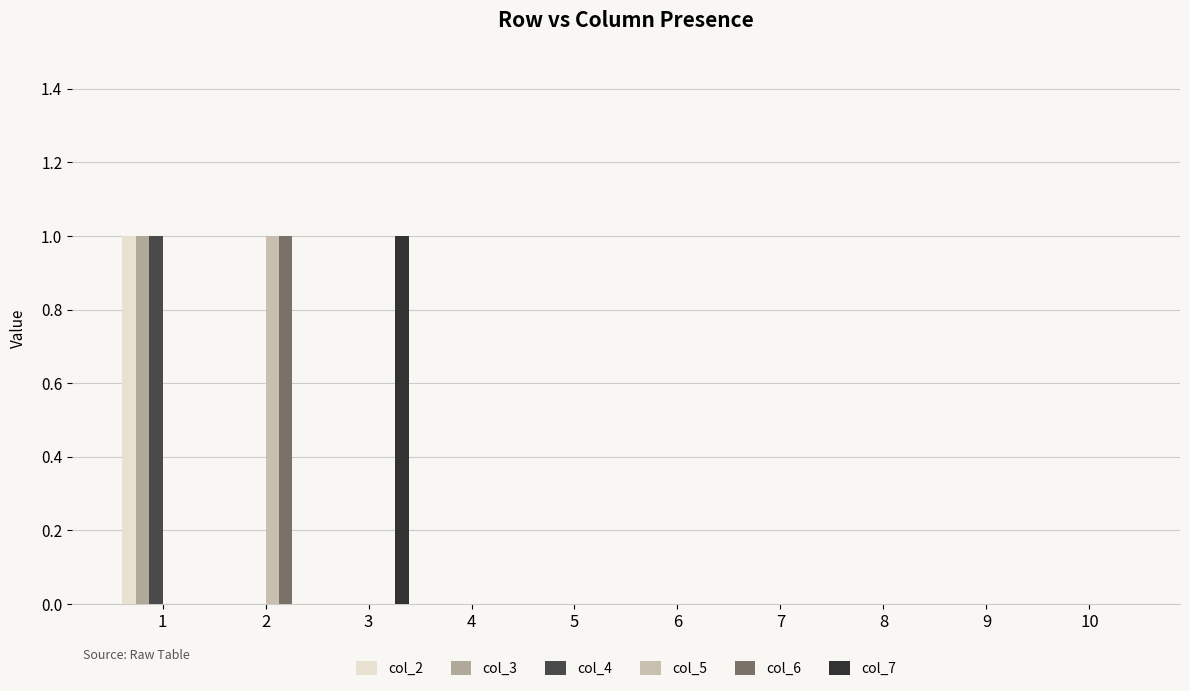

The value of col_2 at 2 is 0. True or false?

True